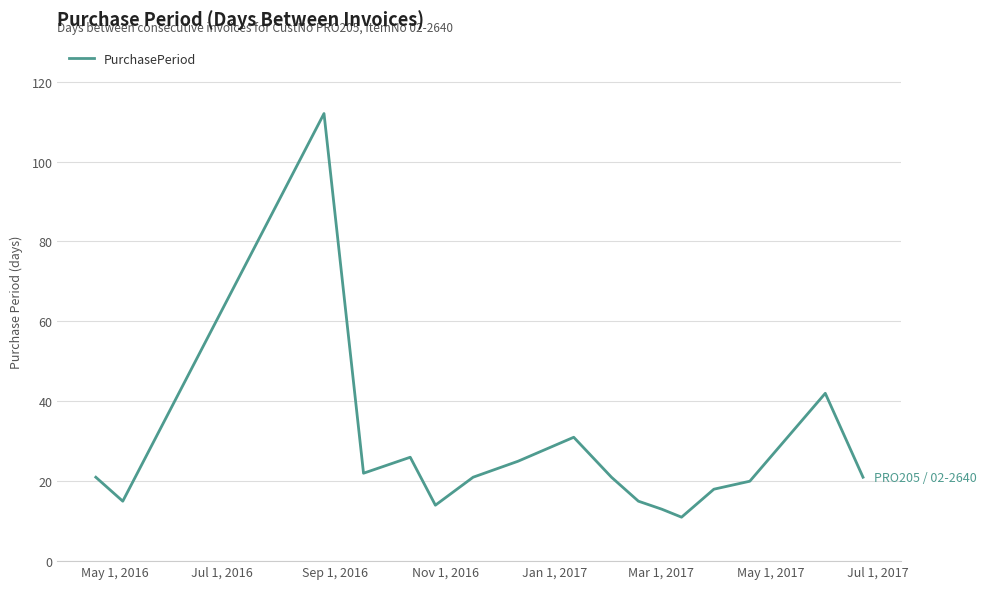

What is the greatest value displayed?

112